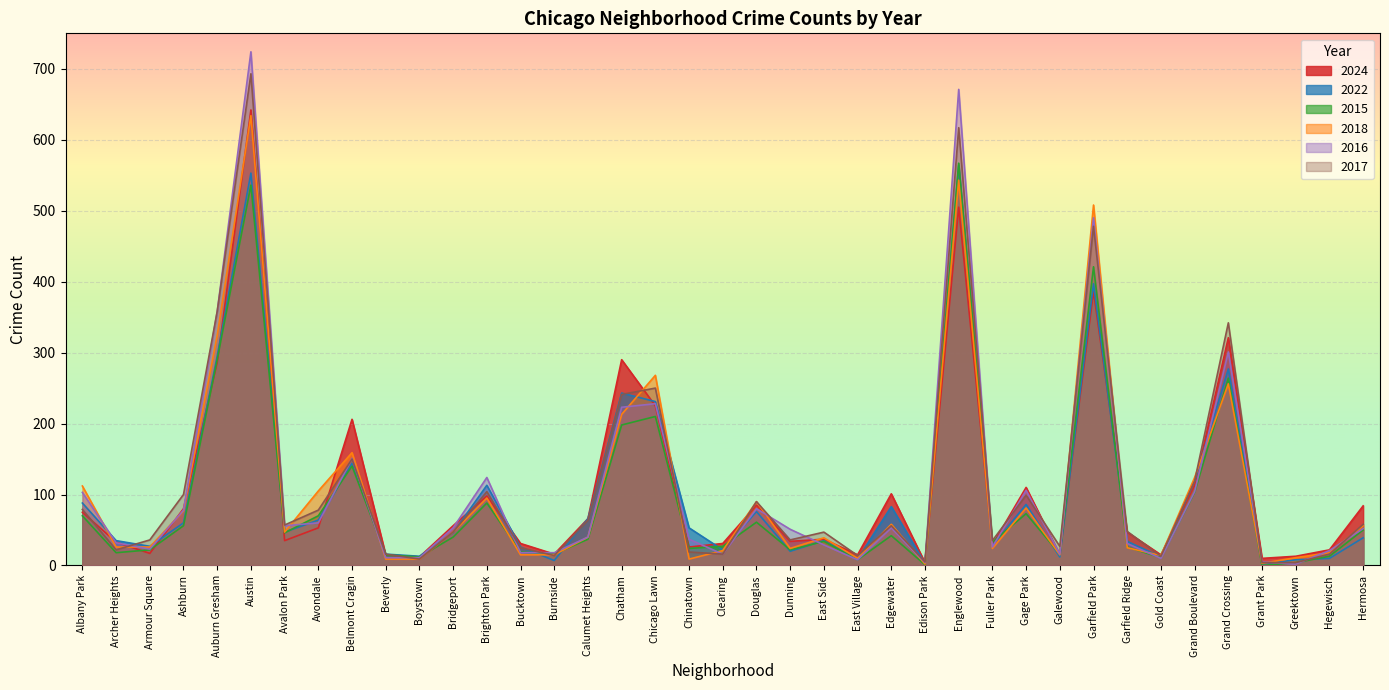

Rank the categories by 2024 value from highest to lowest.

Austin, Englewood, Garfield Park, Grand Crossing, Chatham, Auburn Gresham, Chicago Lawn, Belmont Cragin, Grand Boulevard, Gage Park, Edgewater, Brighton Park, Douglas, Hermosa, Ashburn, Albany Park, Calumet Heights, Bridgeport, Avondale, Garfield Ridge, East Side, Avalon Park, Dunning, Archer Heights, Bucktown, Clearing, Fuller Park, Chinatown, Hegewisch, Armour Square, Burnside, Beverly, East Village, Galewood, Gold Coast, Greektown, Boystown, Grant Park, Edison Park